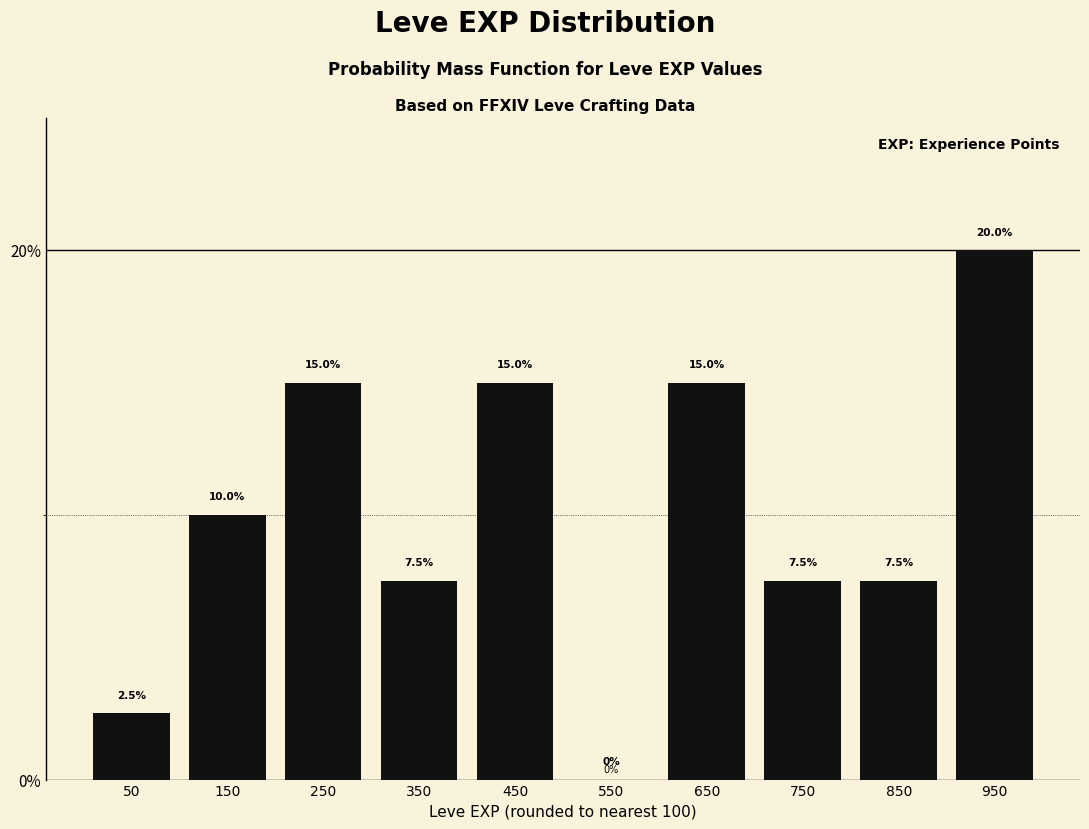

Reading left to right, transcribe this chart: for each bar, give the range it covers on the x-axis and its height.

0 to 100: 2.5
100 to 200: 10.0
200 to 300: 15.0
300 to 400: 7.5
400 to 500: 15.0
500 to 600: 0.0
600 to 700: 15.0
700 to 800: 7.5
800 to 900: 7.5
900 to 1000: 20.0